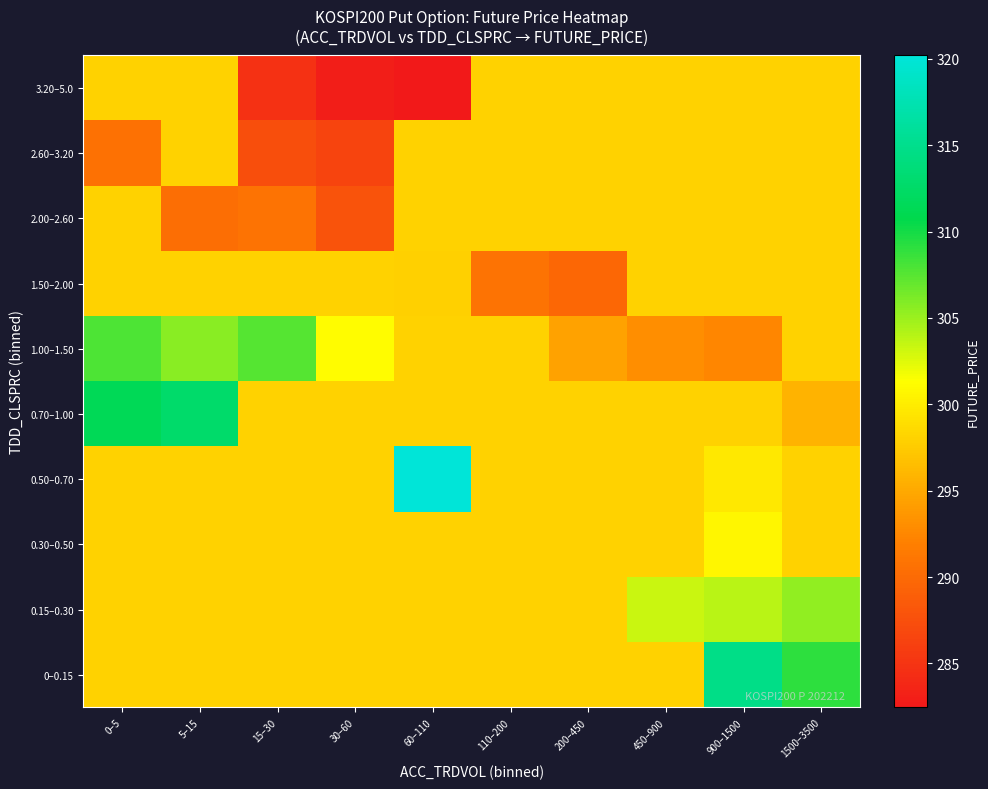

Reading left to right, transcribe all the data shown in this chart.

0–0.15: 0–5=298.0	5–15=298.0	15–30=298.0	30–60=298.0	60–110=298.0	110–200=298.0	200–450=298.0	450–900=298.0	900–1500=314.6	1500–3500=309.0
0.15–0.30: 0–5=298.0	5–15=298.0	15–30=298.0	30–60=298.0	60–110=298.0	110–200=298.0	200–450=298.0	450–900=303.2	900–1500=303.9	1500–3500=305.4
0.30–0.50: 0–5=298.0	5–15=298.0	15–30=298.0	30–60=298.0	60–110=298.0	110–200=298.0	200–450=298.0	450–900=298.0	900–1500=300.7	1500–3500=298.0
0.50–0.70: 0–5=298.0	5–15=298.0	15–30=298.0	30–60=298.0	60–110=320.2	110–200=298.0	200–450=298.0	450–900=298.0	900–1500=299.6	1500–3500=298.0
0.70–1.00: 0–5=311.4	5–15=312.7	15–30=298.0	30–60=298.0	60–110=298.0	110–200=298.0	200–450=298.0	450–900=298.0	900–1500=298.0	1500–3500=295.8
1.00–1.50: 0–5=307.9	5–15=305.6	15–30=307.6	30–60=301.1	60–110=298.0	110–200=298.0	200–450=294.5	450–900=293.0	900–1500=292.4	1500–3500=298.0
1.50–2.00: 0–5=298.0	5–15=298.0	15–30=298.0	30–60=298.0	60–110=297.9	110–200=290.8	200–450=289.7	450–900=298.0	900–1500=298.0	1500–3500=298.0
2.00–2.60: 0–5=298.0	5–15=290.4	15–30=290.9	30–60=287.9	60–110=298.0	110–200=298.0	200–450=298.0	450–900=298.0	900–1500=298.0	1500–3500=298.0
2.60–3.20: 0–5=290.6	5–15=298.0	15–30=287.4	30–60=286.6	60–110=298.0	110–200=298.0	200–450=298.0	450–900=298.0	900–1500=298.0	1500–3500=298.0
3.20–5.0: 0–5=298.0	5–15=298.0	15–30=284.8	30–60=283.0	60–110=282.4	110–200=298.0	200–450=298.0	450–900=298.0	900–1500=298.0	1500–3500=298.0